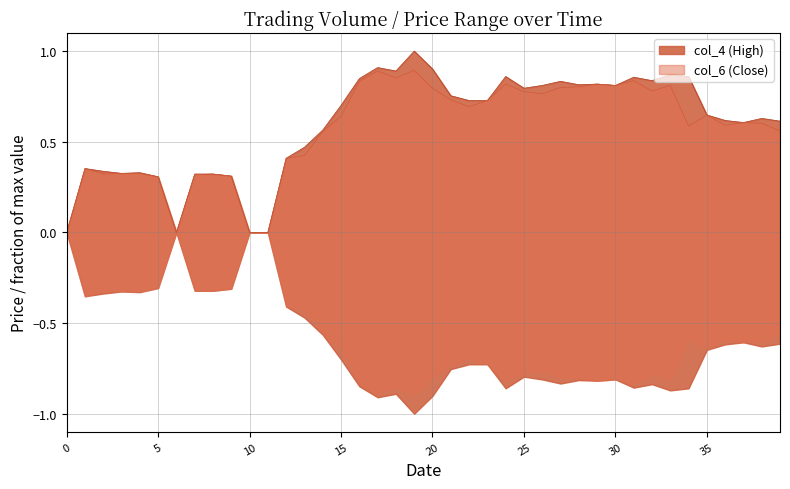

Does the chart have visible grid lines?

Yes